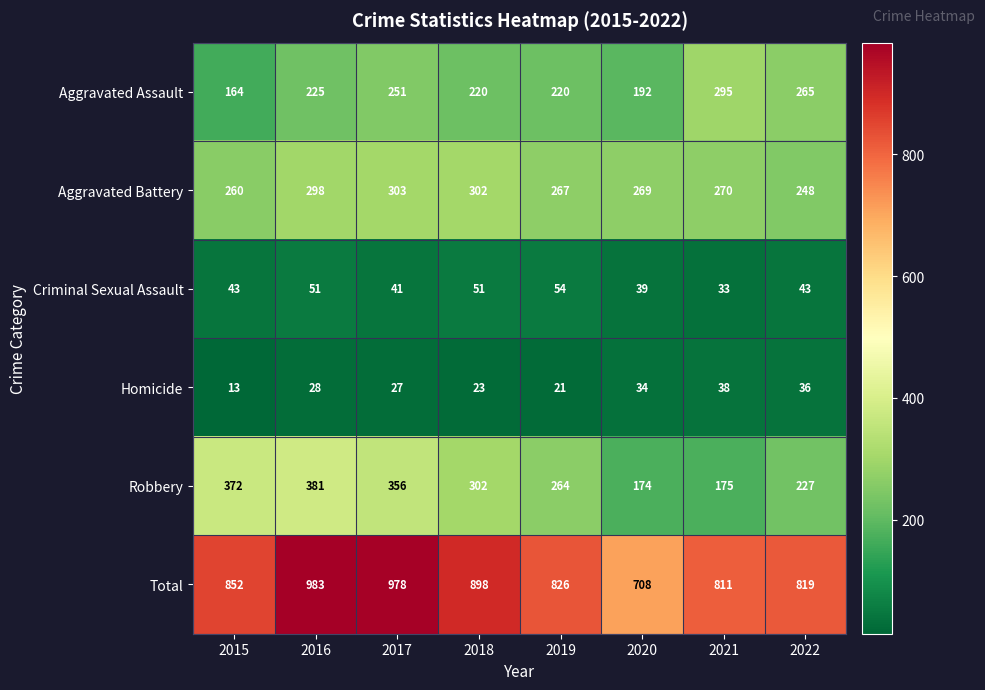

List the series in order of their peak value, lowest first.

Homicide, Criminal Sexual Assault, Aggravated Assault, Aggravated Battery, Robbery, Total